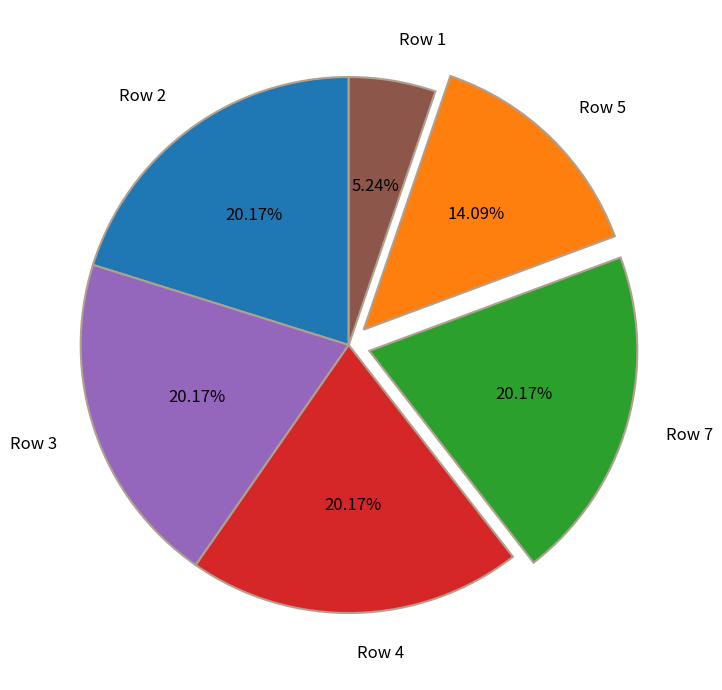

How many slices are in this pie chart?

6